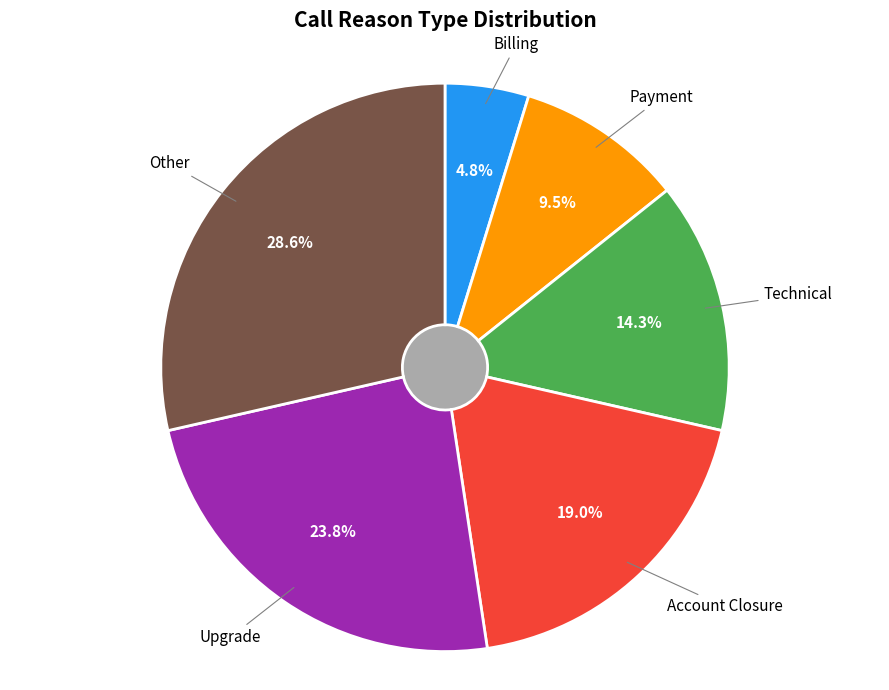

Does any single category account for the majority?

No